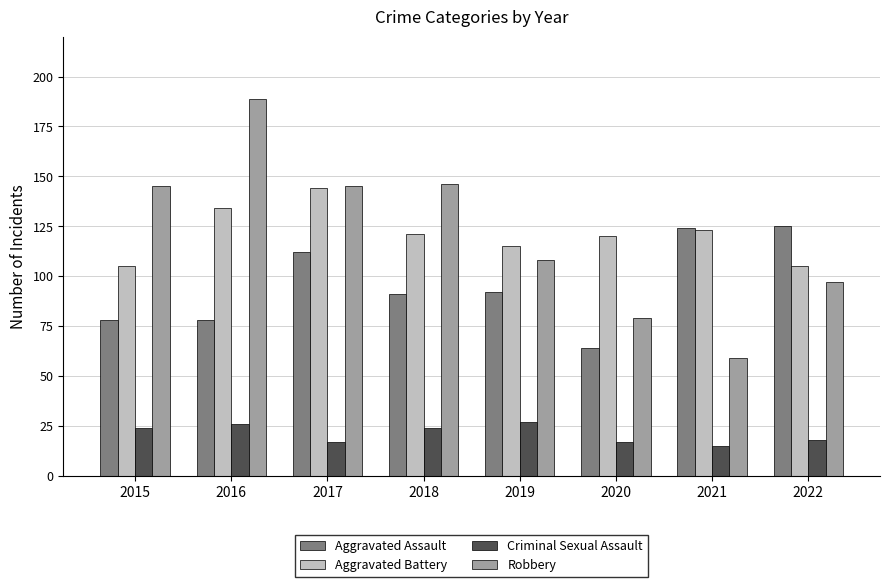

True or false: Aggravated Assault has a value of 78 at 2015.

True